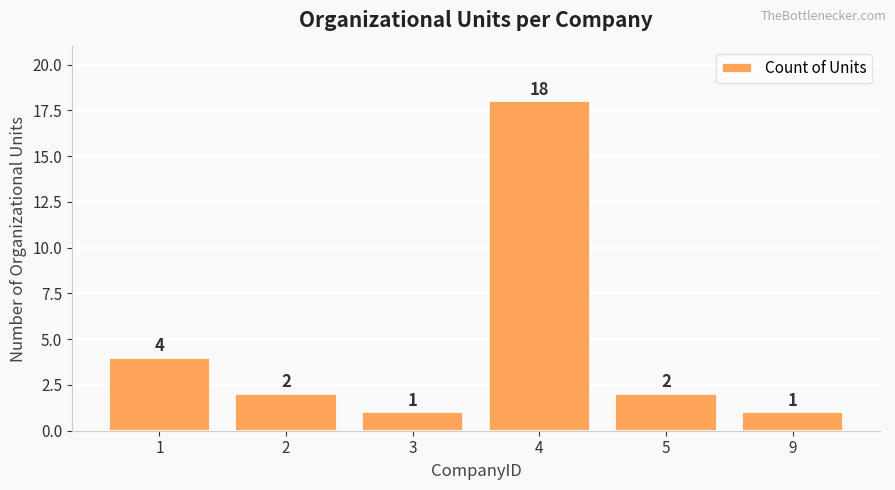

True or false: the data shows 18 at 4.

True